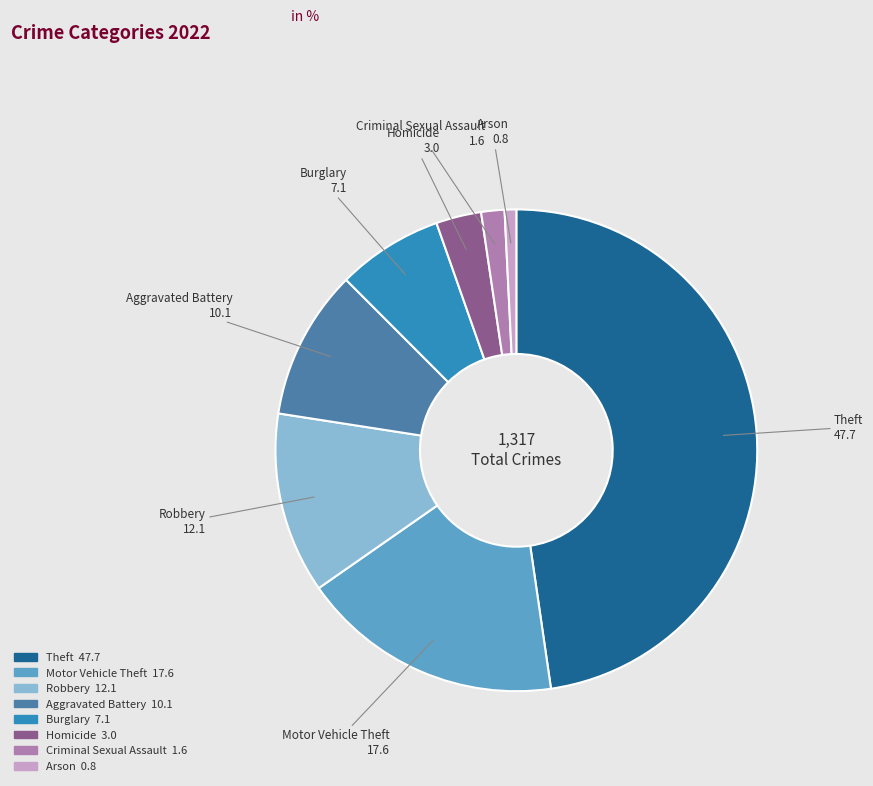

Rank the categories by value from lowest to highest.

Arson, Criminal Sexual Assault, Homicide, Burglary, Aggravated Battery, Robbery, Motor Vehicle Theft, Theft